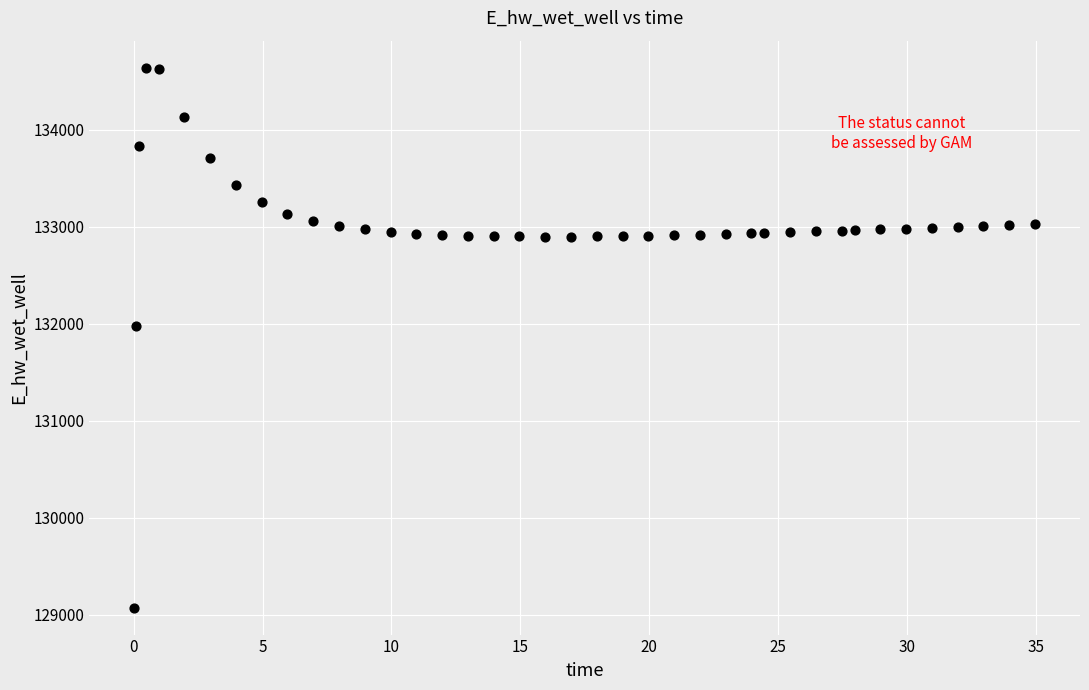

What is the range of X values (max minus min)?

34.9